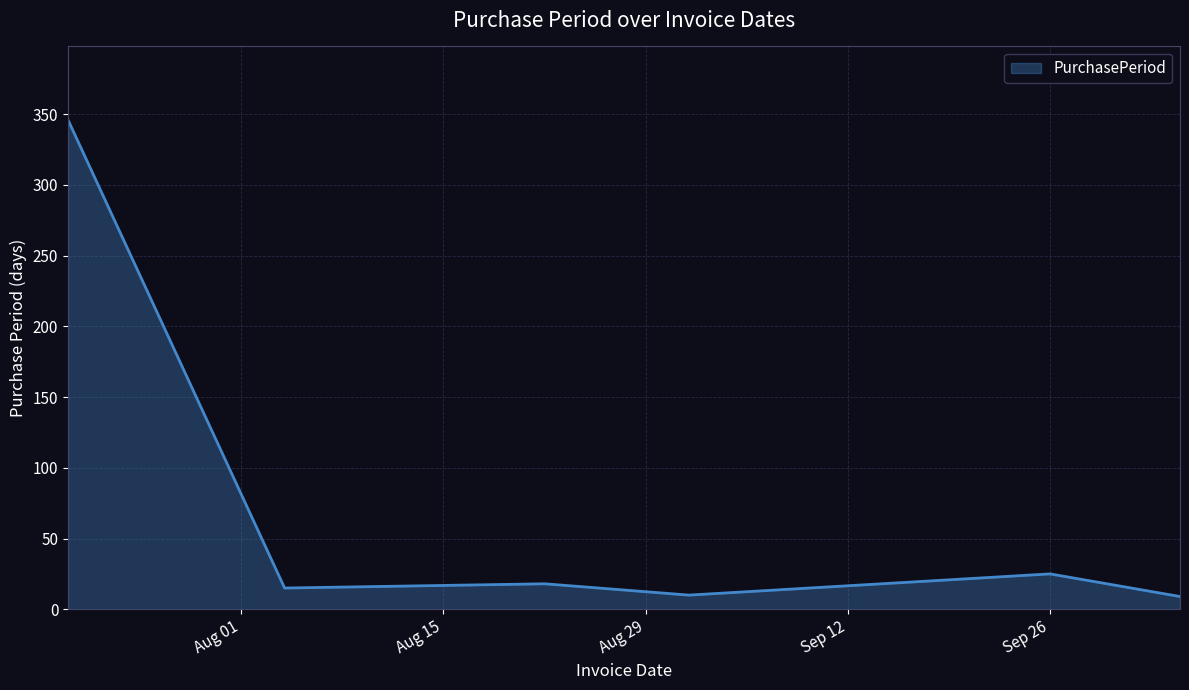

True or false: there are more than 0 points higher than both neighbors.

True